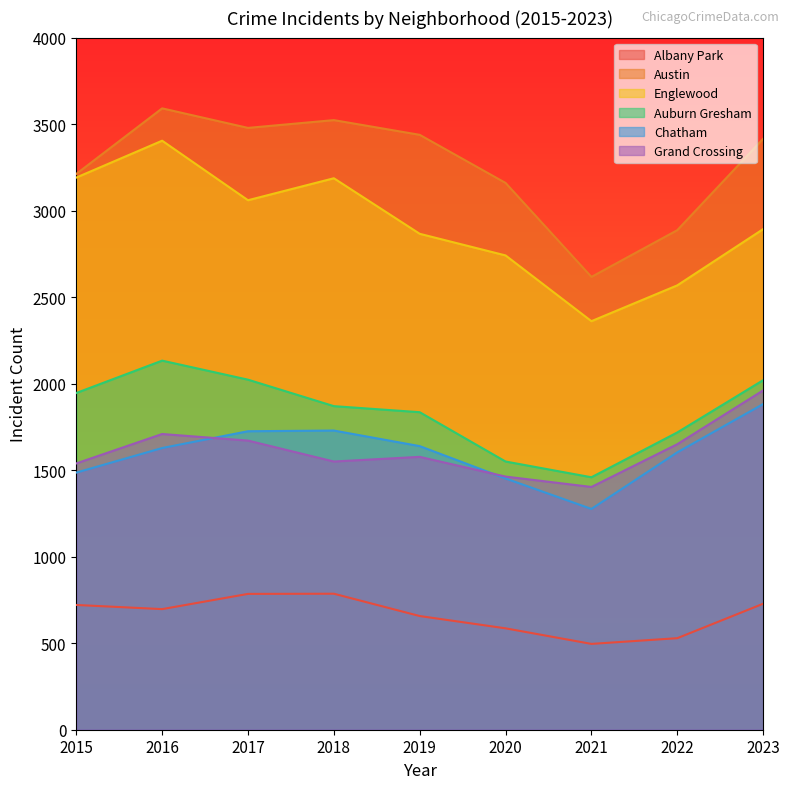

Reading right to left, what are all the values shown in this chart?

Albany Park: 2023=728	2022=529	2021=496	2020=586	2019=657	2018=786	2017=785	2016=697	2015=721
Austin: 2023=3415	2022=2887	2021=2617	2020=3160	2019=3438	2018=3523	2017=3478	2016=3591	2015=3212
Englewood: 2023=2893	2022=2568	2021=2361	2020=2741	2019=2866	2018=3187	2017=3060	2016=3404	2015=3191
Auburn Gresham: 2023=2020	2022=1718	2021=1459	2020=1550	2019=1835	2018=1870	2017=2023	2016=2133	2015=1946
Chatham: 2023=1882	2022=1603	2021=1276	2020=1452	2019=1639	2018=1729	2017=1725	2016=1628	2015=1486
Grand Crossing: 2023=1961	2022=1650	2021=1403	2020=1463	2019=1577	2018=1550	2017=1671	2016=1709	2015=1539